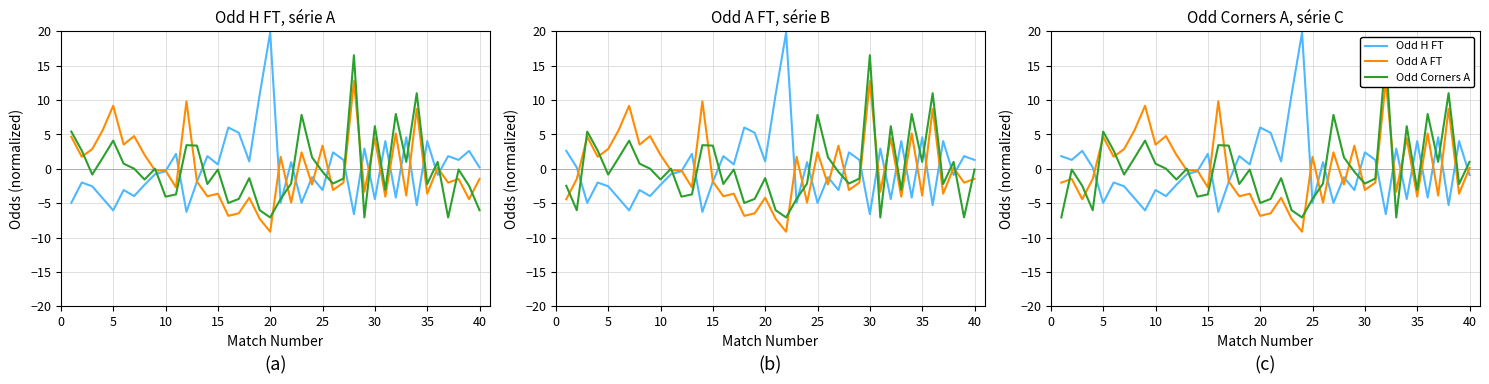

What are all the series names shown in the legend?

Odd H FT, Odd A FT, Odd Corners A